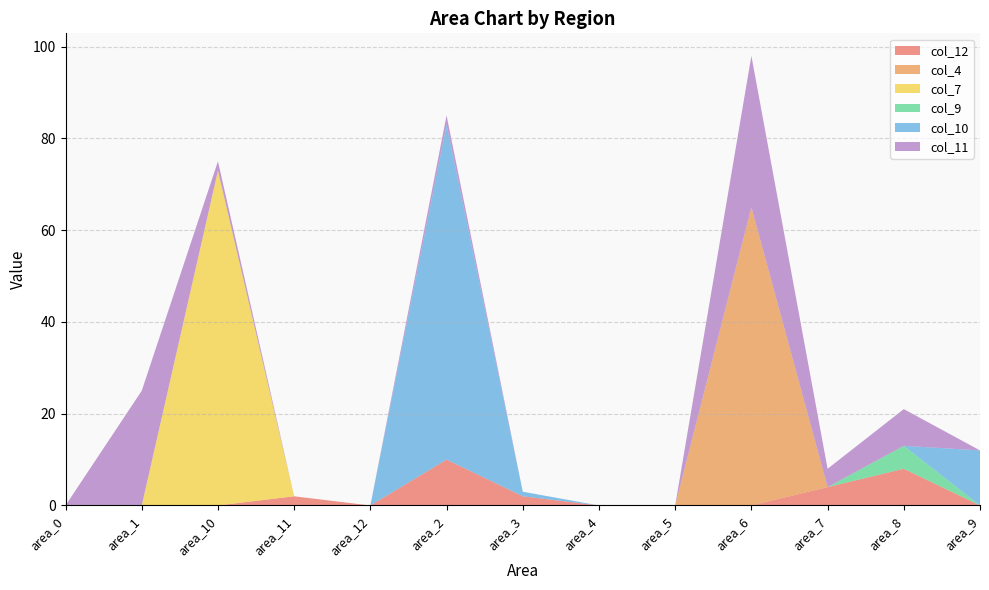

Reading left to right, transcribe all the data shown in this chart.

col_12: 0	0	0	2	0	10	2	0	0	0	4	8	0
col_4: 0	0	0	0	0	0	0	0	0	65	0	0	0
col_7: 0	0	73	0	0	0	0	0	0	0	0	0	0
col_9: 0	0	0	0	0	0	0	0	0	0	0	5	0
col_10: 0	0	0	0	0	73	1	0	0	0	0	0	12
col_11: 0	25	2	0	0	2	0	0	0	33	4	8	0